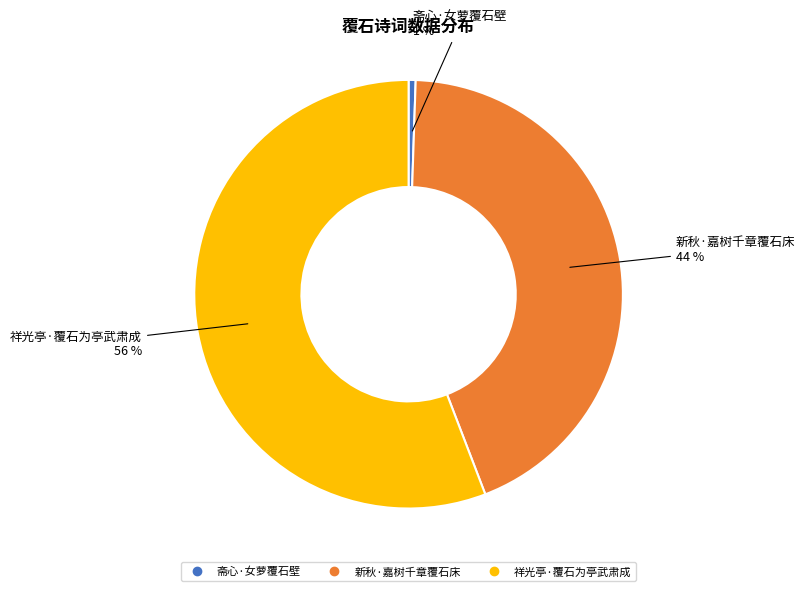

What percentage is the 新秋·嘉树千章覆石床 slice, to the nearest percent?

44%